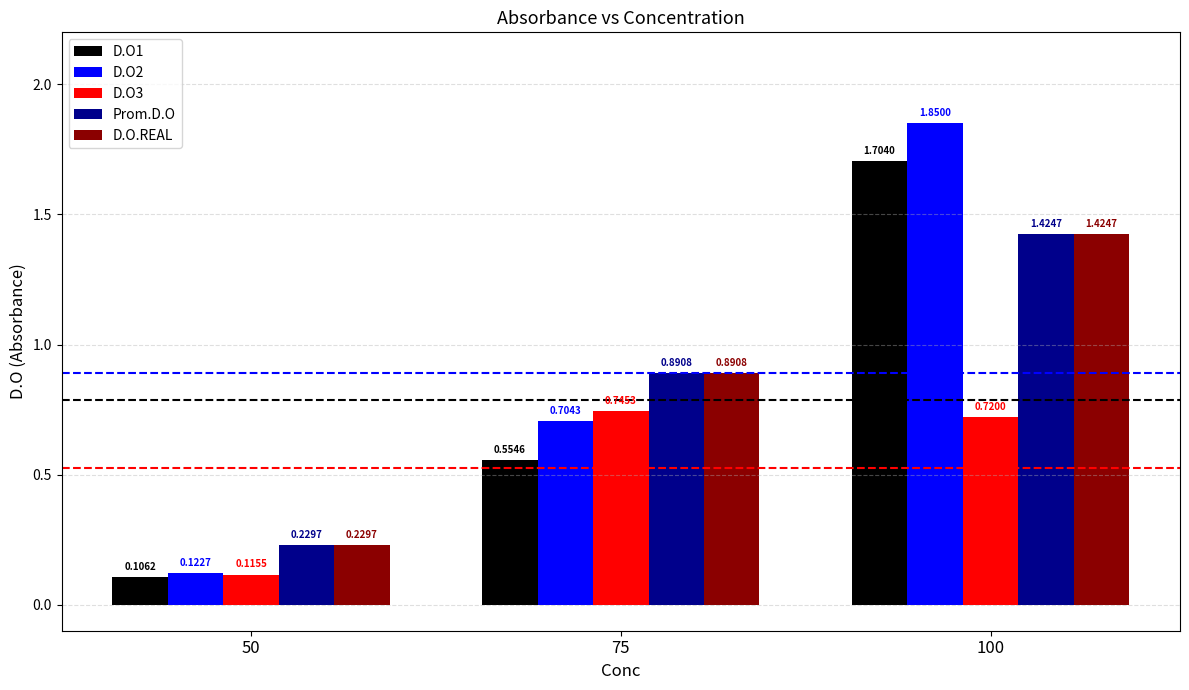

The value of D.O2 at 75 is 1.0. True or false?

False